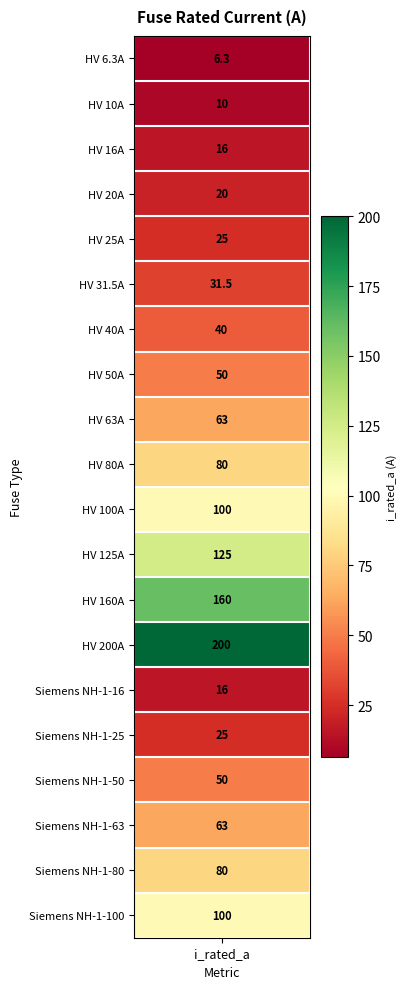

Reading right to left, extract all data points from this chart.

Siemens NH-1-100=100.0	Siemens NH-1-80=80.0	Siemens NH-1-63=63.0	Siemens NH-1-50=50.0	Siemens NH-1-25=25.0	Siemens NH-1-16=16.0	HV 200A=200.0	HV 160A=160.0	HV 125A=125.0	HV 100A=100.0	HV 80A=80.0	HV 63A=63.0	HV 50A=50.0	HV 40A=40.0	HV 31.5A=31.5	HV 25A=25.0	HV 20A=20.0	HV 16A=16.0	HV 10A=10.0	HV 6.3A=6.3